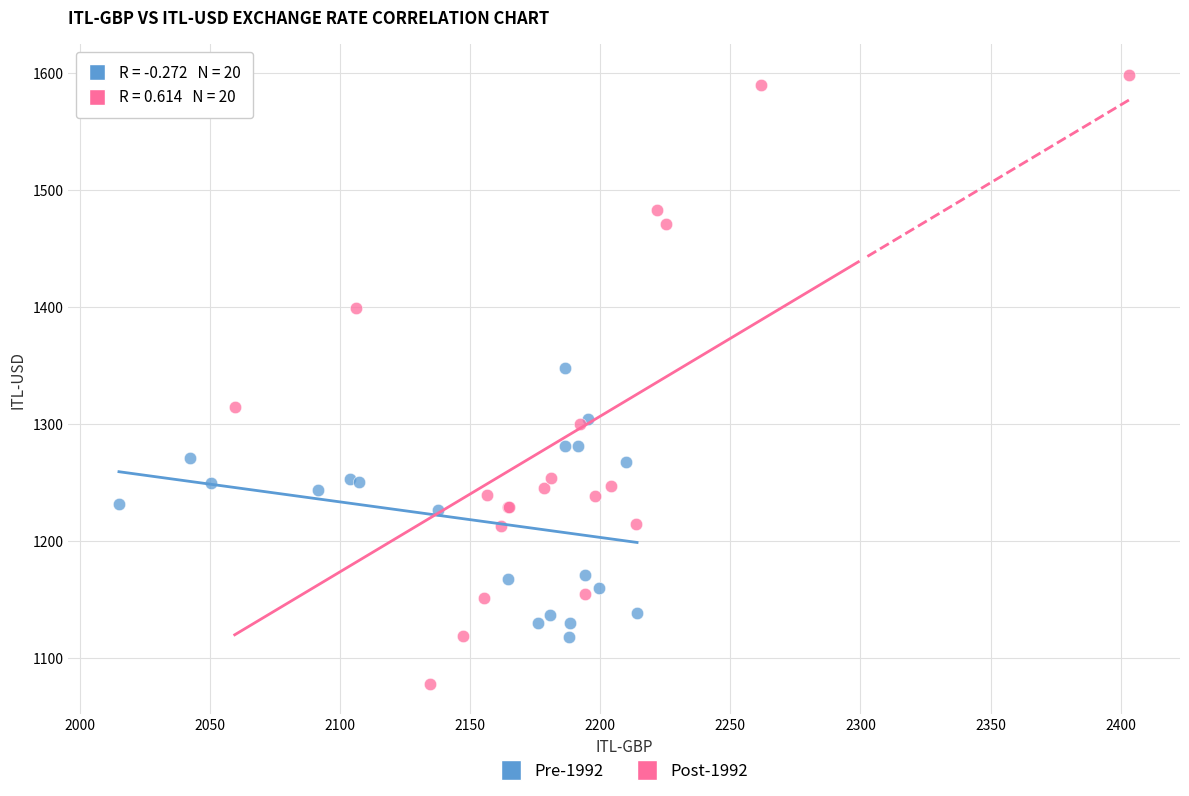

Which series has the largest Y range (max minus min)?

Post-1992